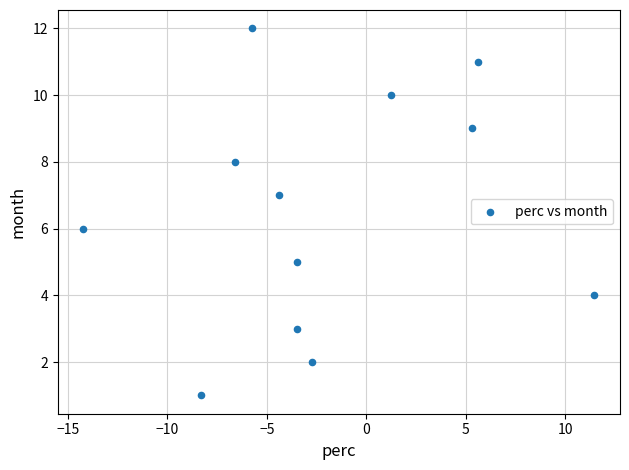

What is the range of Y values (max minus min)?

11